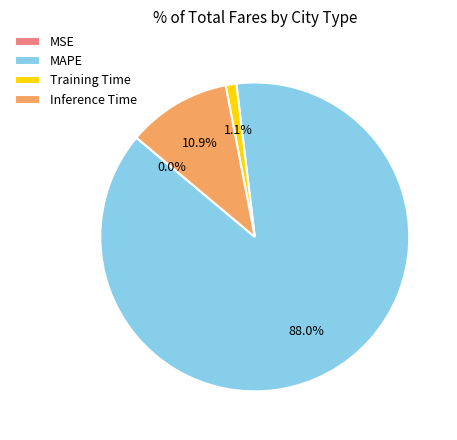

What is the total percentage of MAPE and Training Time?

89.1%